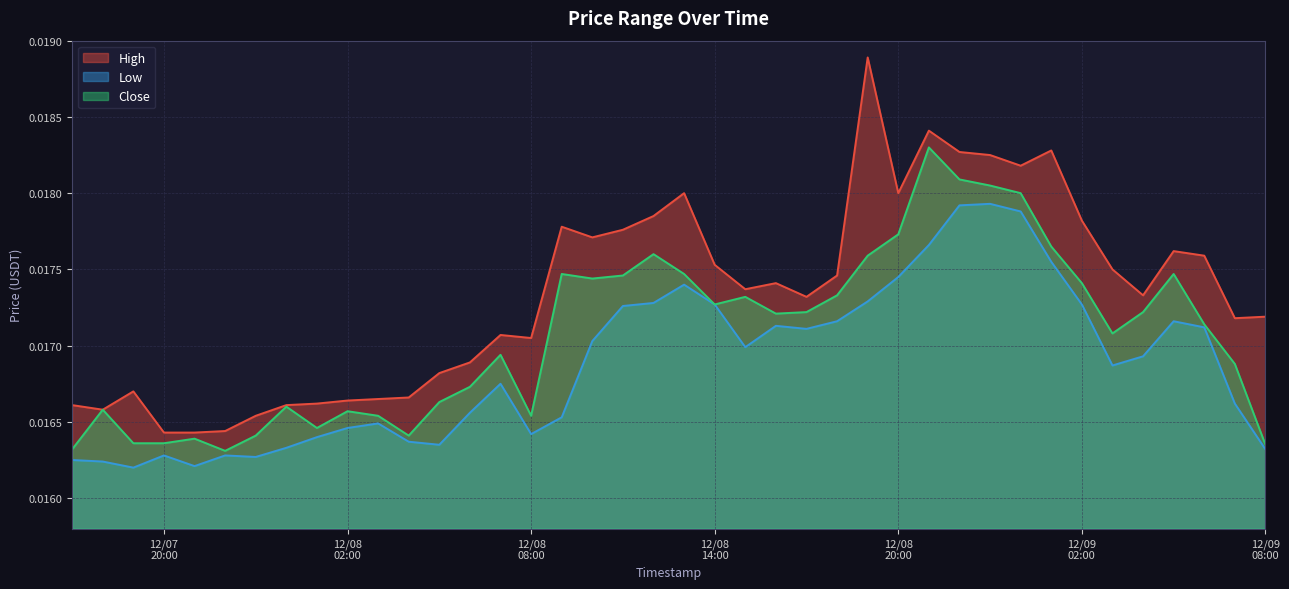

Which series has the largest total across all categories?

High